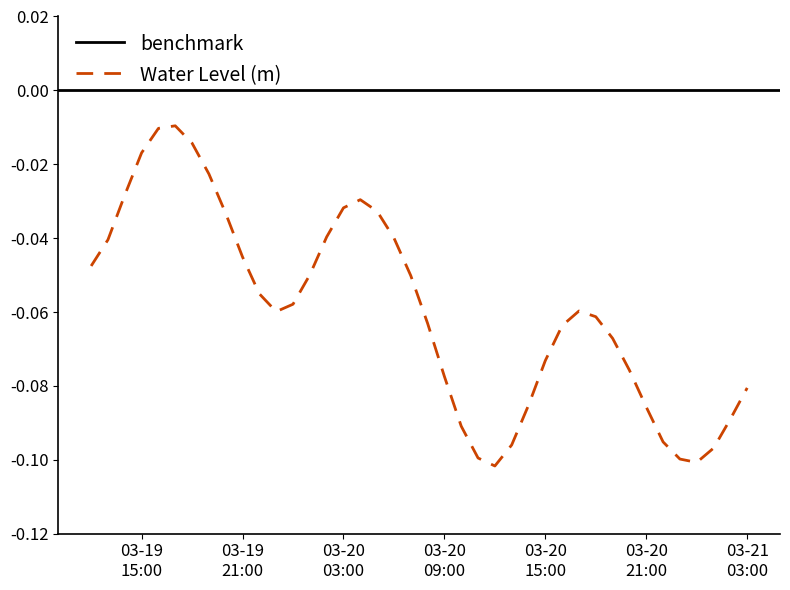

How many points are lower than both their immediate neighbors (excluding endpoints)?

3